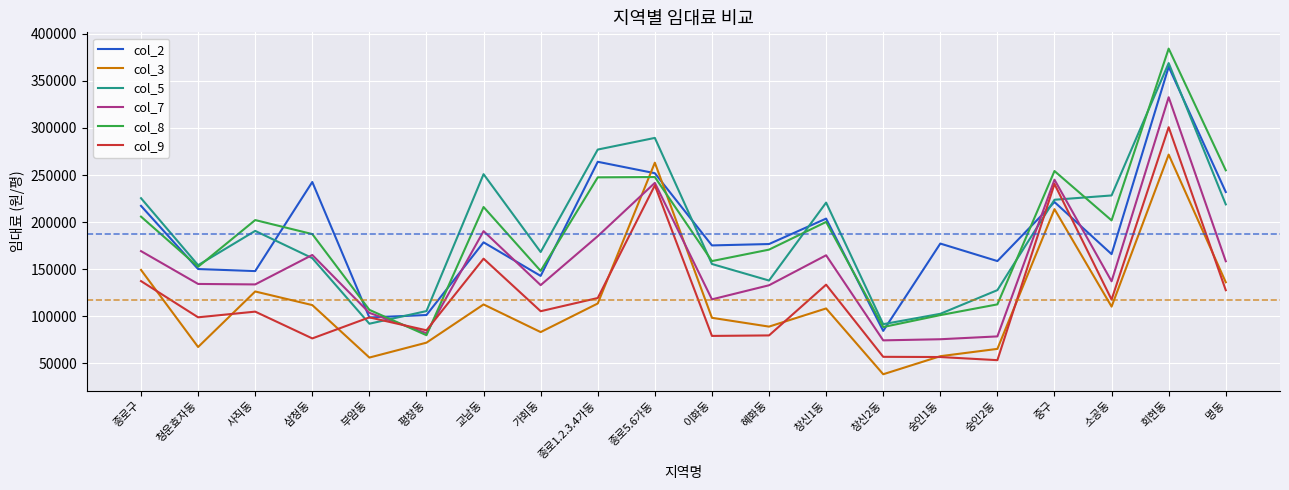

At which label does col_2 reach its peak?

회현동